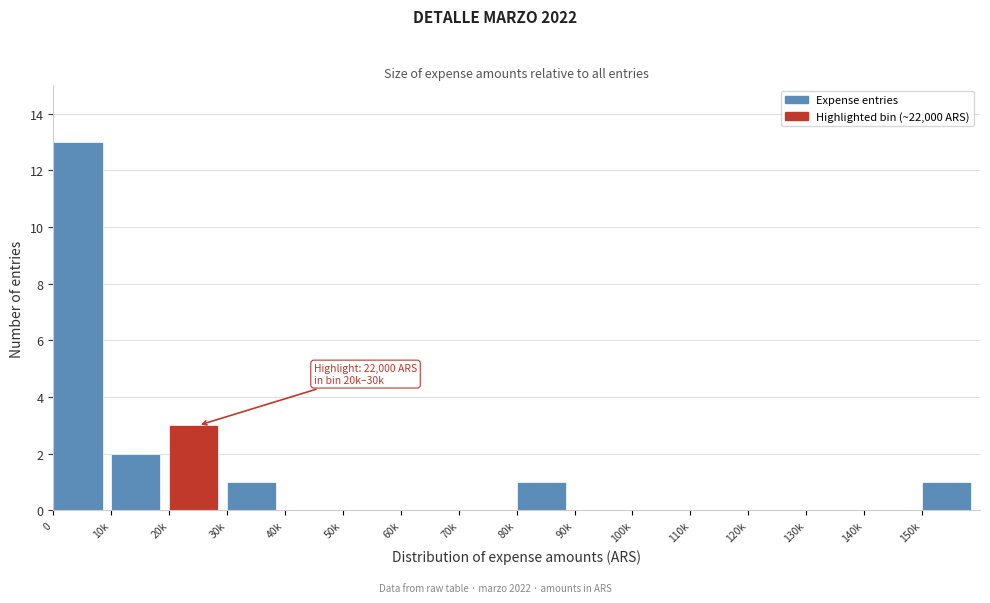

Reading right to left, extract all data points from this chart.

150k=1	140k=0	130k=0	120k=0	110k=0	100k=0	90k=0	80k=1	70k=0	60k=0	50k=0	40k=0	30k=1	20k=3	10k=2	0=13